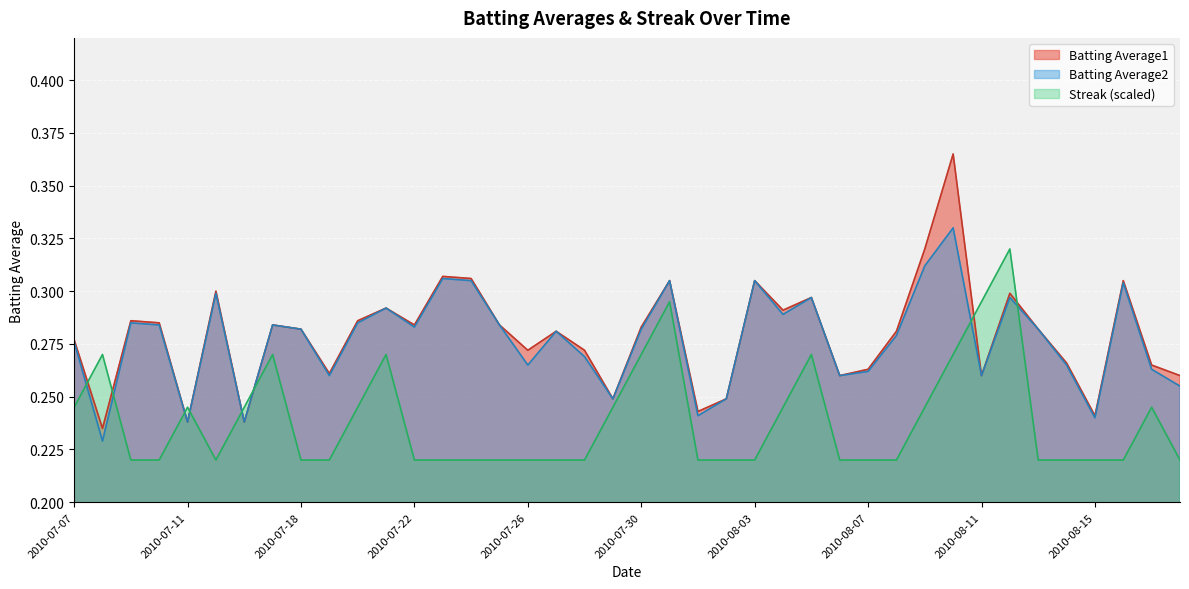

Reading left to right, list all the values displayed in this chart.

Batting Average1: 0.3	0.2	0.3	0.3	0.2	0.3	0.2	0.3	0.3	0.3	0.3	0.3	0.3	0.3	0.3	0.3	0.3	0.3	0.3	0.2	0.3	0.3	0.2	0.2	0.3	0.3	0.3	0.3	0.3	0.3	0.3	0.4	0.3	0.3	0.3	0.3	0.2	0.3	0.3	0.3
Batting Average2: 0.3	0.2	0.3	0.3	0.2	0.3	0.2	0.3	0.3	0.3	0.3	0.3	0.3	0.3	0.3	0.3	0.3	0.3	0.3	0.2	0.3	0.3	0.2	0.2	0.3	0.3	0.3	0.3	0.3	0.3	0.3	0.3	0.3	0.3	0.3	0.3	0.2	0.3	0.3	0.3
Streak: 0.2	0.3	0.2	0.2	0.2	0.2	0.2	0.3	0.2	0.2	0.2	0.3	0.2	0.2	0.2	0.2	0.2	0.2	0.2	0.2	0.3	0.3	0.2	0.2	0.2	0.2	0.3	0.2	0.2	0.2	0.2	0.3	0.3	0.3	0.2	0.2	0.2	0.2	0.2	0.2